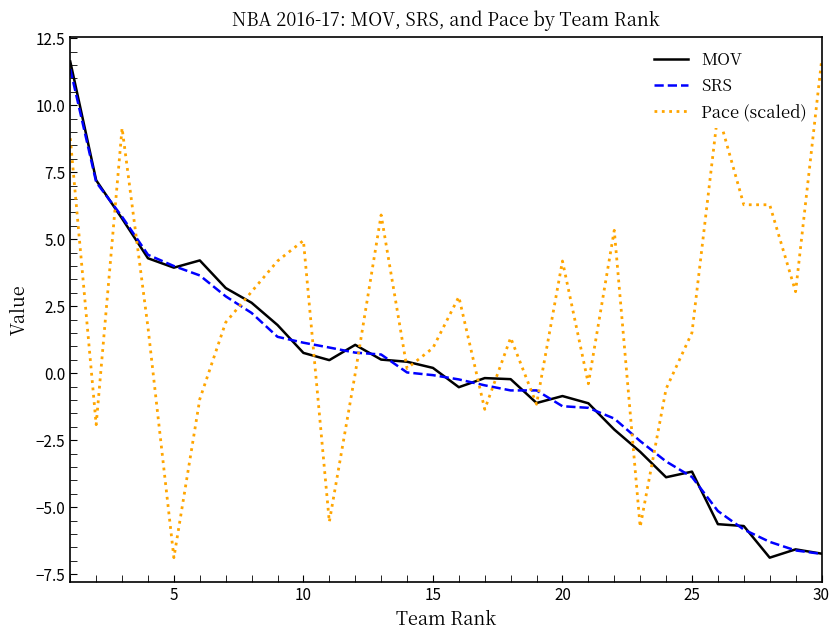

Which series has the largest total across all categories?

Pace (scaled)